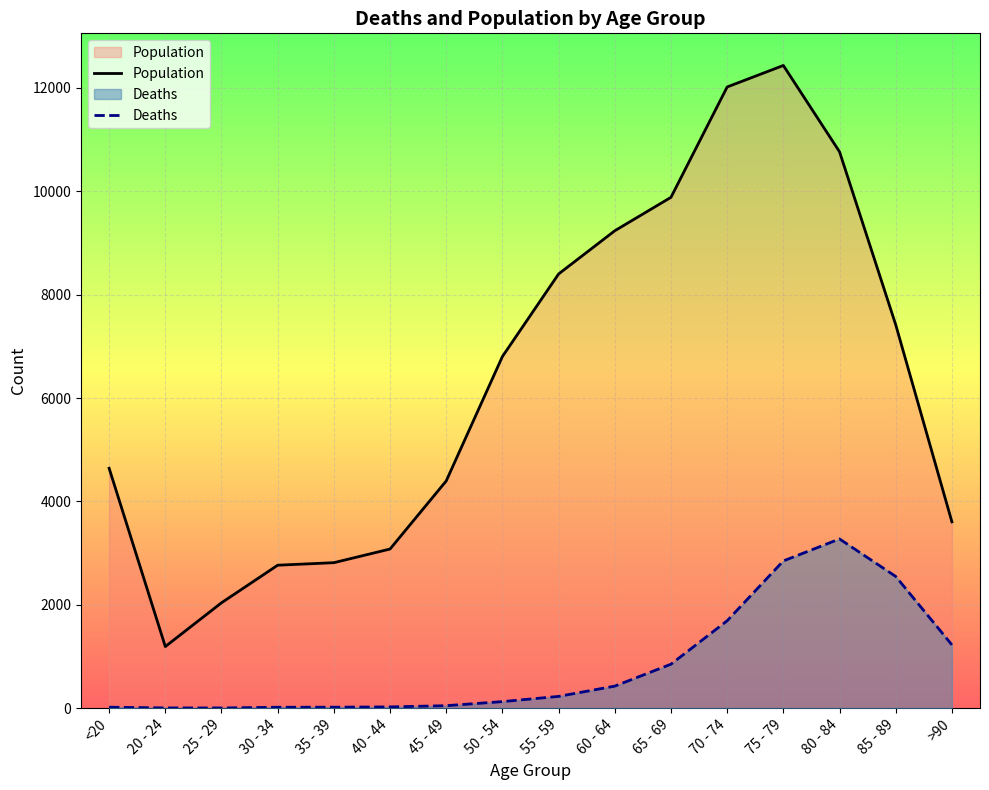

What is the minimum value for Population?

1191